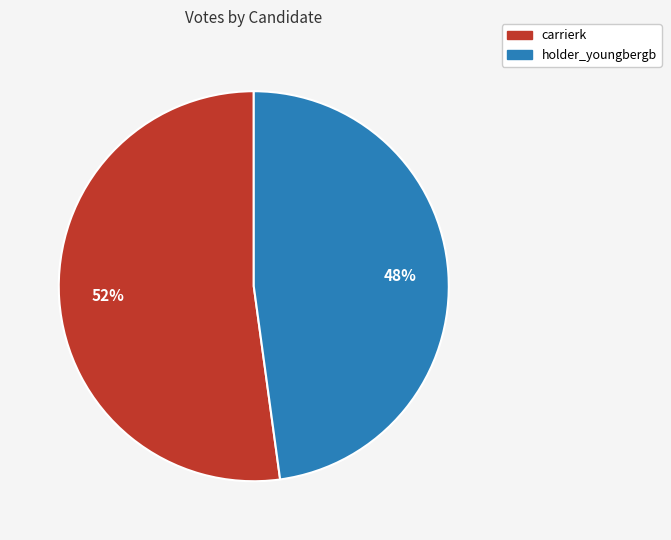

Approximately how many times larger is the value at holder_youngbergb compared to carrierk?

0.9